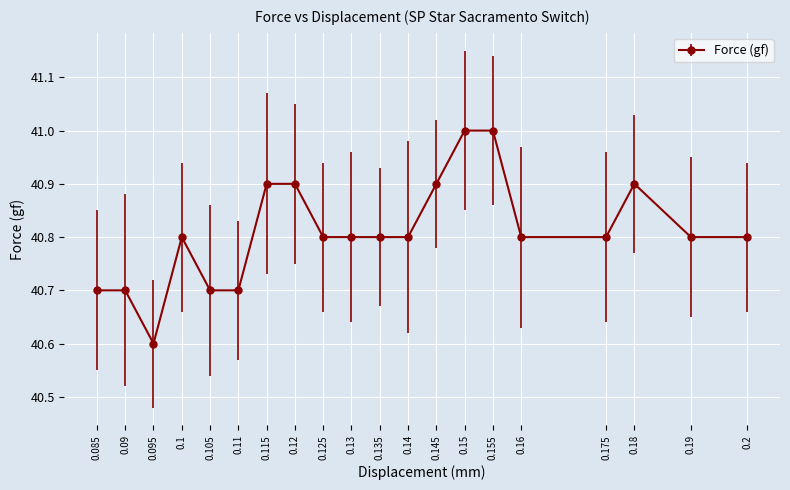

Reading left to right, extract all data points from this chart.

0.085=40.7	0.09=40.7	0.095=40.6	0.1=40.8	0.105=40.7	0.11=40.7	0.115=40.9	0.12=40.9	0.125=40.8	0.13=40.8	0.135=40.8	0.14=40.8	0.145=40.9	0.15=41.0	0.155=41.0	0.16=40.8	0.175=40.8	0.18=40.9	0.19=40.8	0.2=40.8